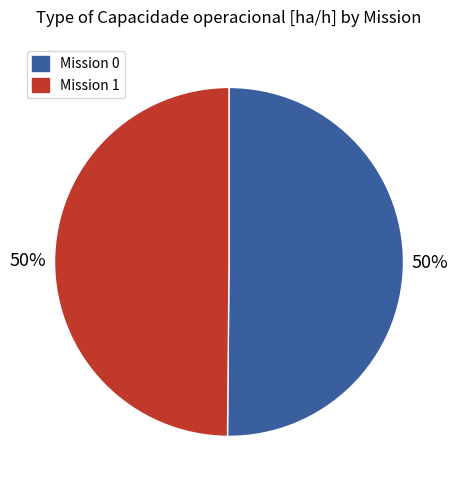

Combined, do Mission 1 and Mission 0 account for over 50%?

Yes